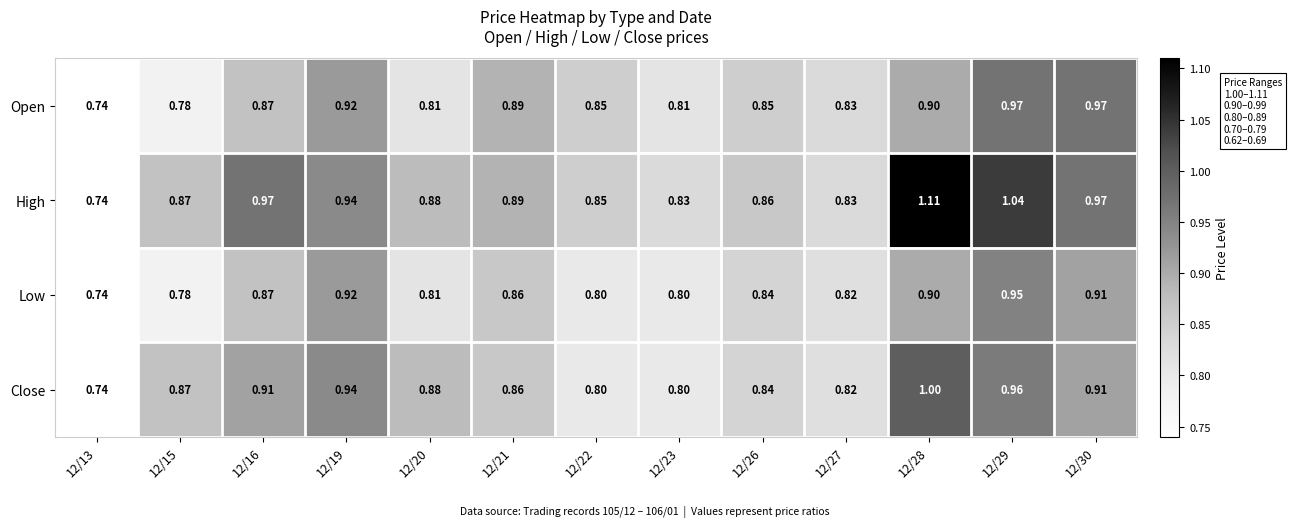

Rank the series by their average value, from highest to lowest.

High, Close, Open, Low